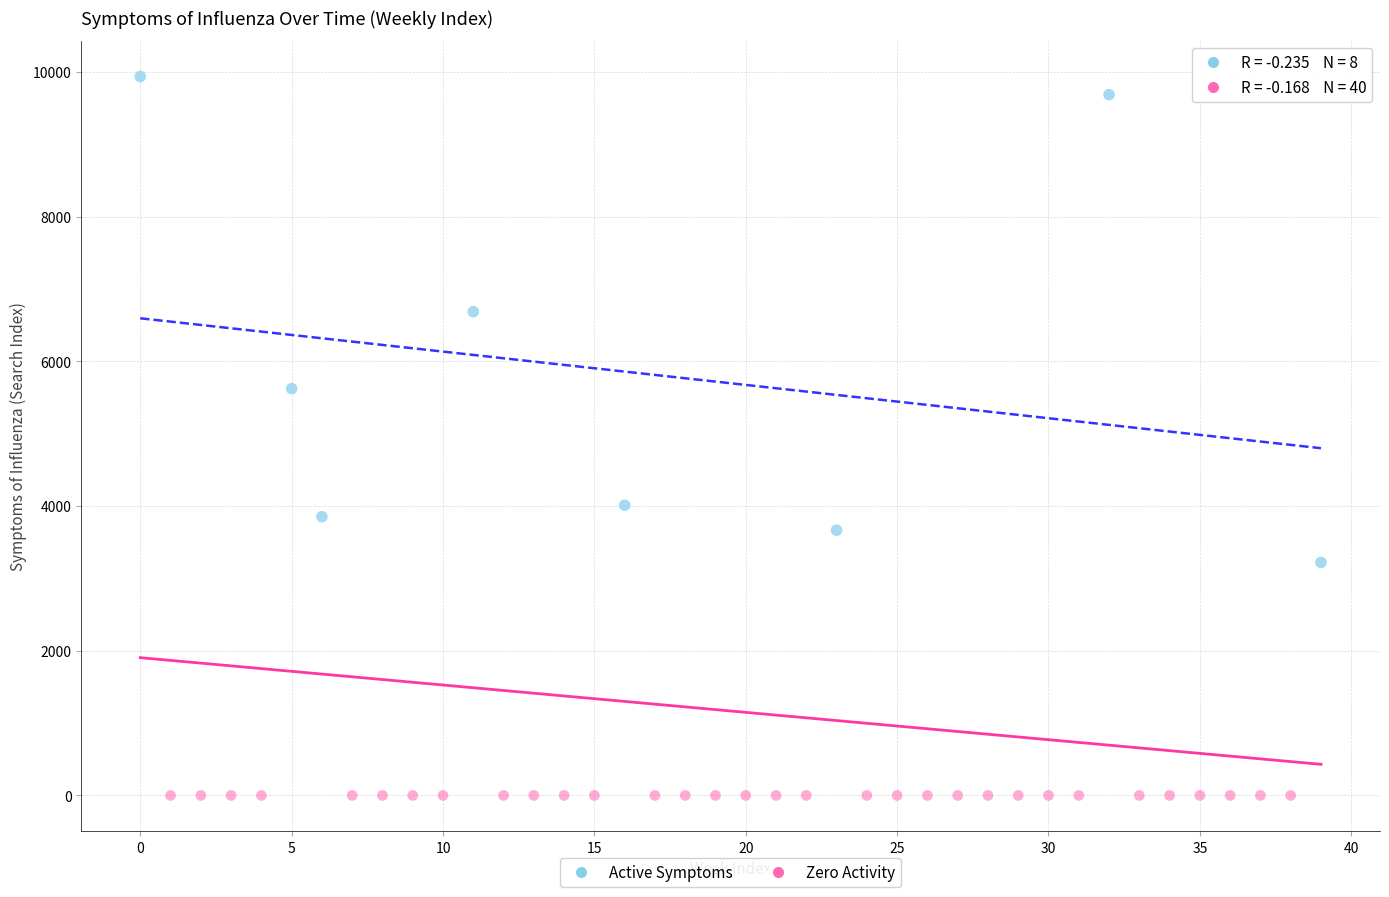

What are all the series names shown in the legend?

Active Symptoms, Zero Activity